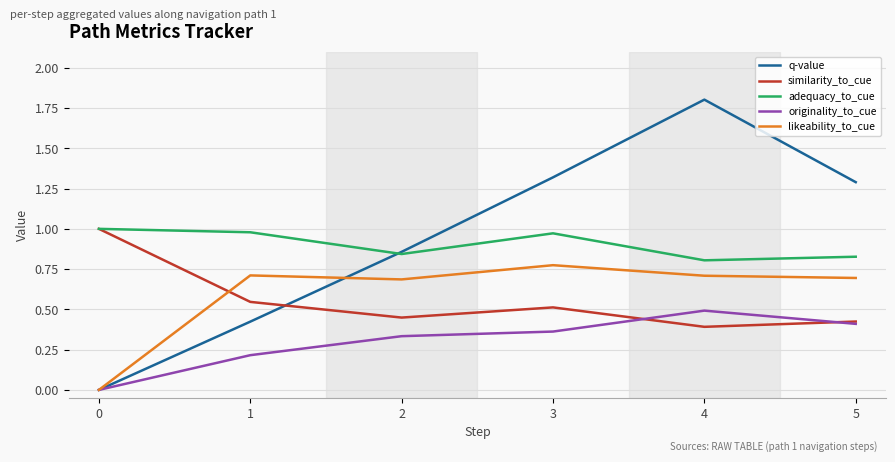

True or false: likeability_to_cue and adequacy_to_cue cross at least once.

False